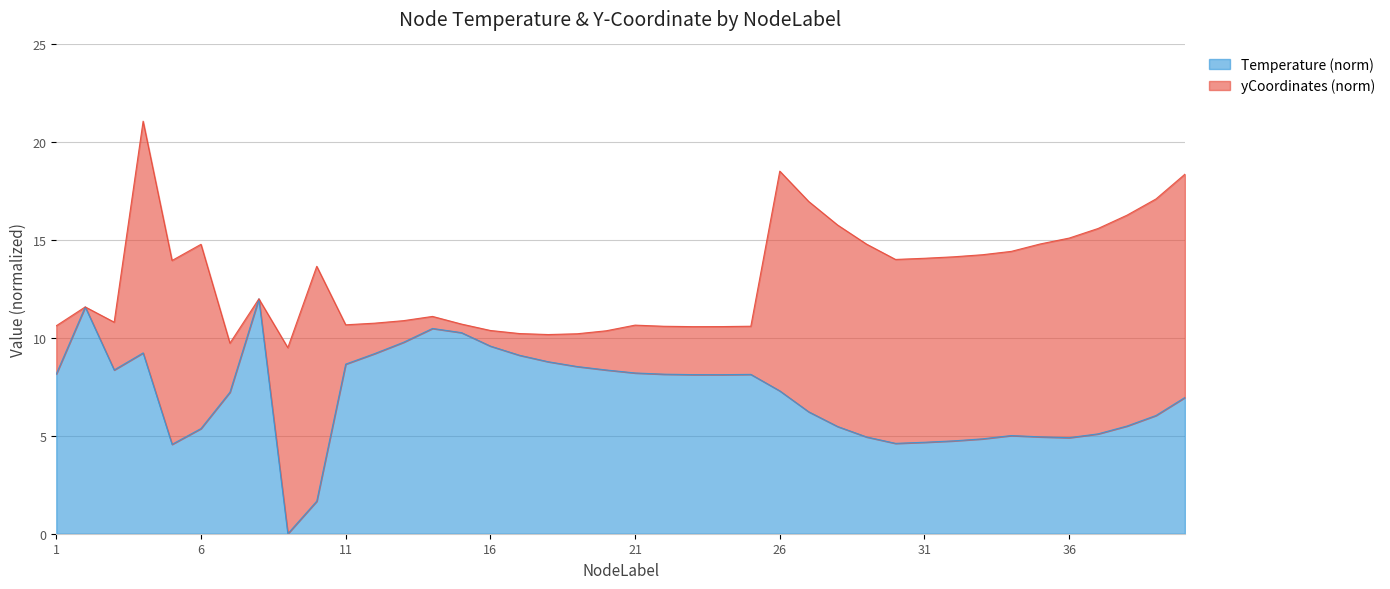

How many points are higher than both their immediate neighbors (excluding endpoints)?

6